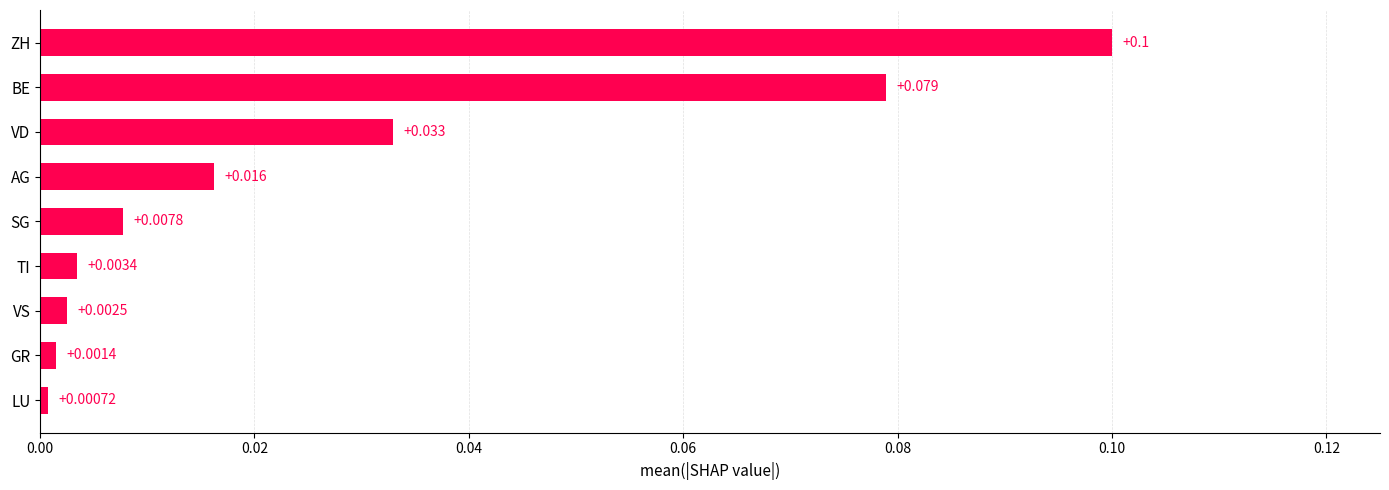

Which category has the lowest value across all series?

LU